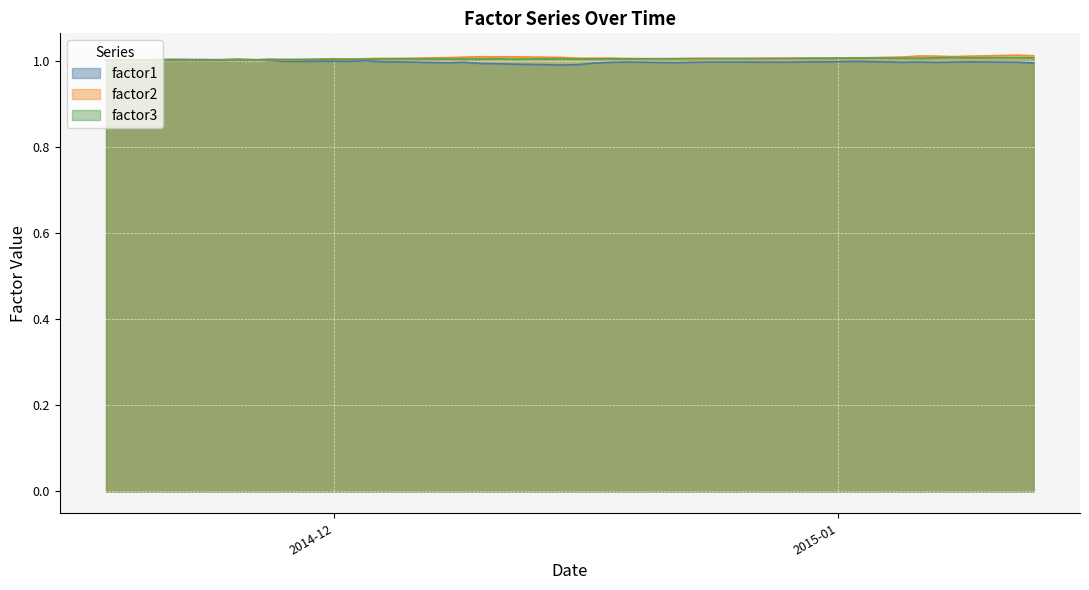

How many lines are shown in the chart?

3